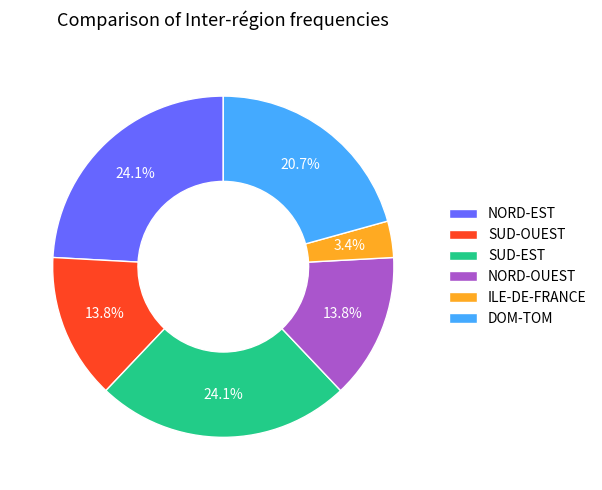

To the nearest percent, what is the difference between the SUD-EST and NORD-OUEST slice percentages?

10%